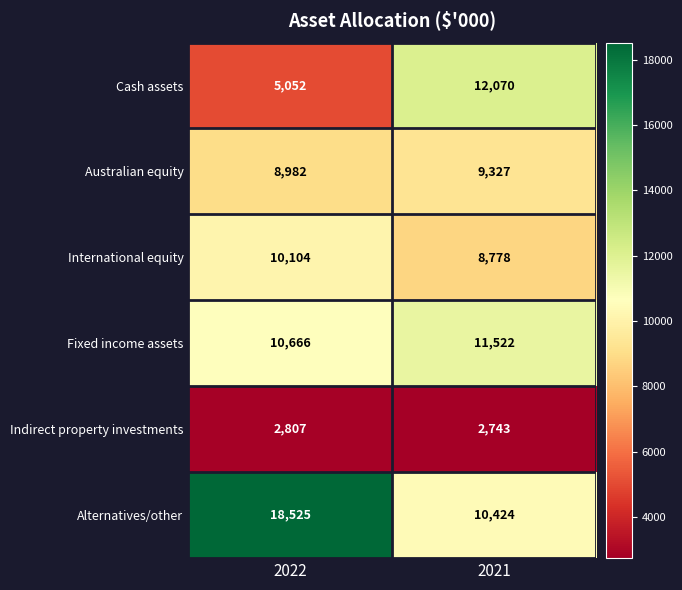

Which series has the largest total across all categories?

Alternatives/other